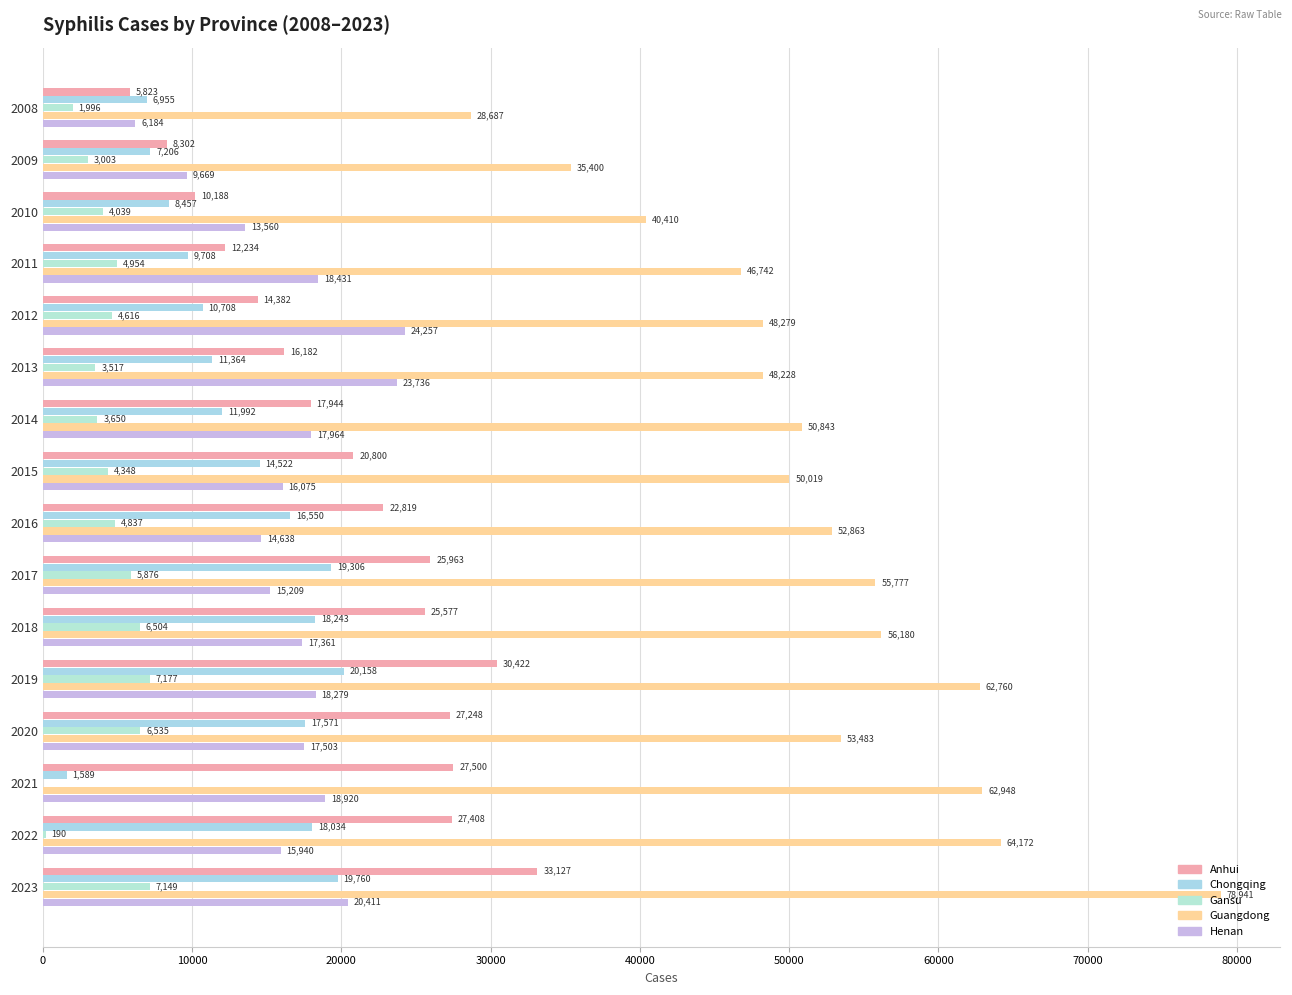

Which series has the largest range (max minus min)?

Guangdong